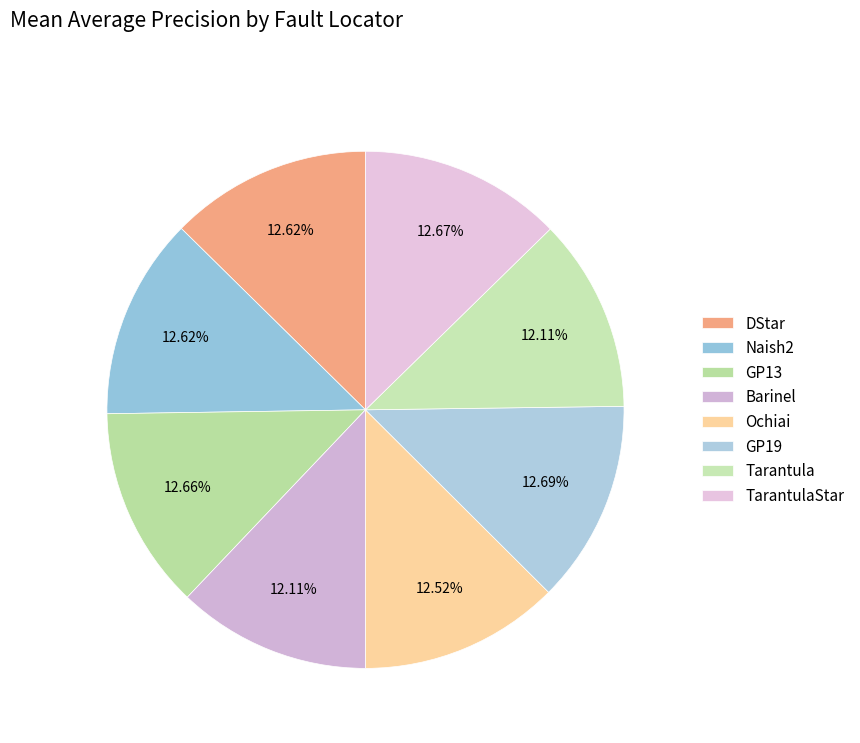

Which category has the smallest portion of the pie?

Barinel